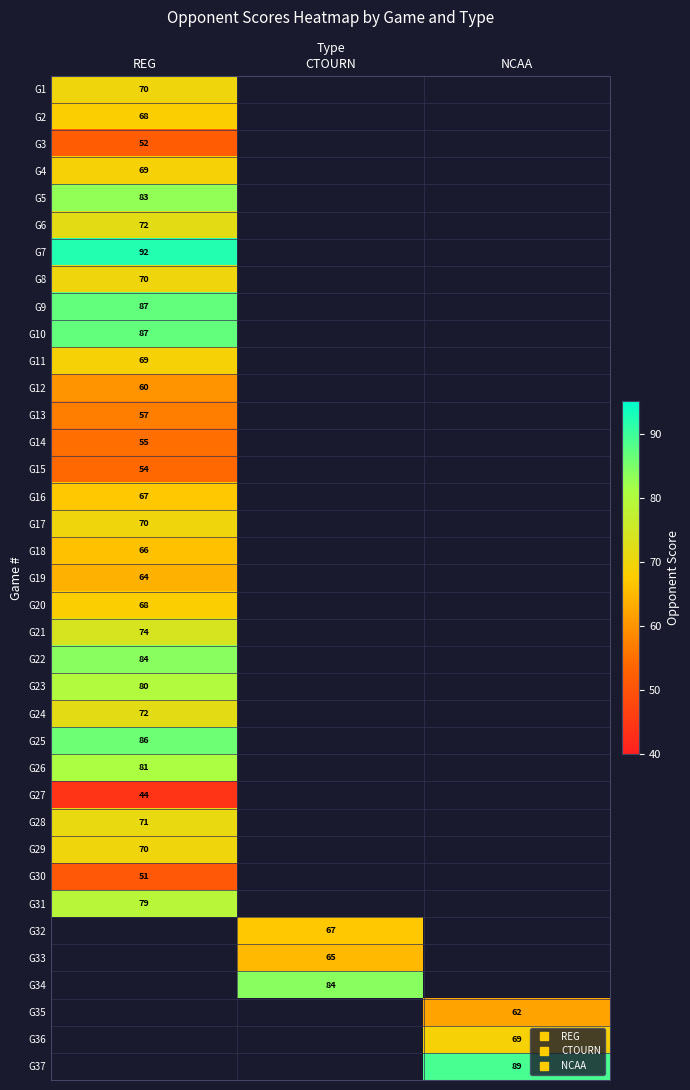

Is the value of G25 at NCAA greater than the value of G7 at CTOURN?

No